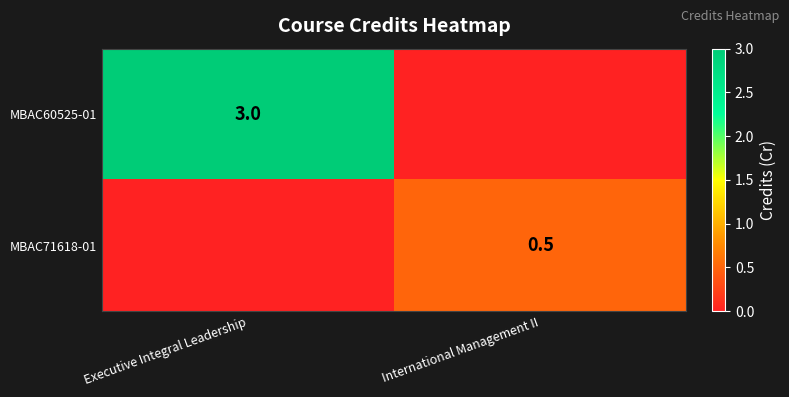

Is it true that MBAC71618-01 equals 0.9 at International Management II?

False